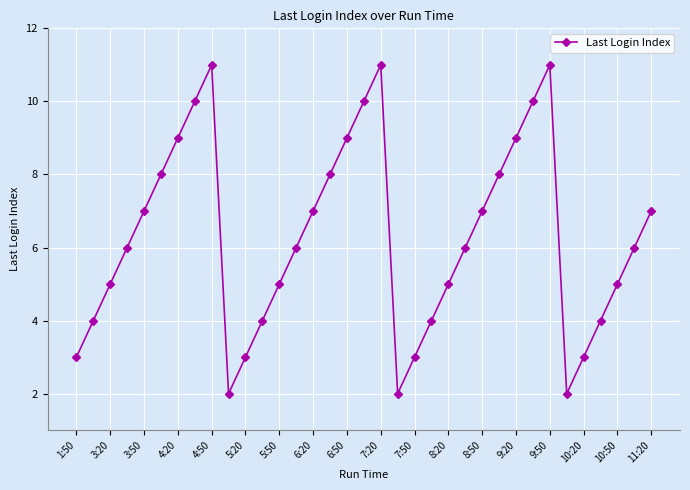

What is the average value?

6